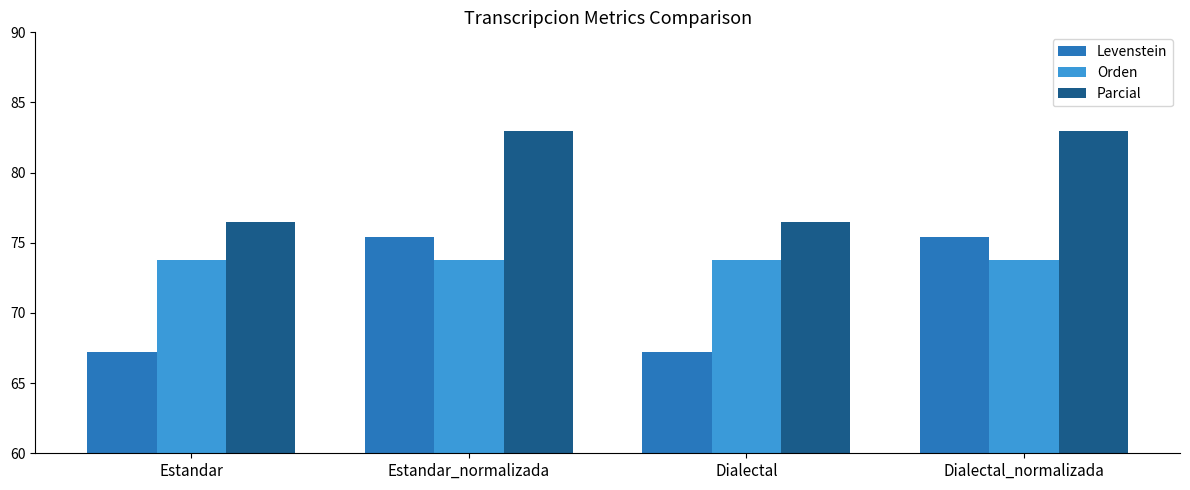

At Dialectal_normalizada, list the series in order from largest to smallest.

Parcial, Levenstein, Orden